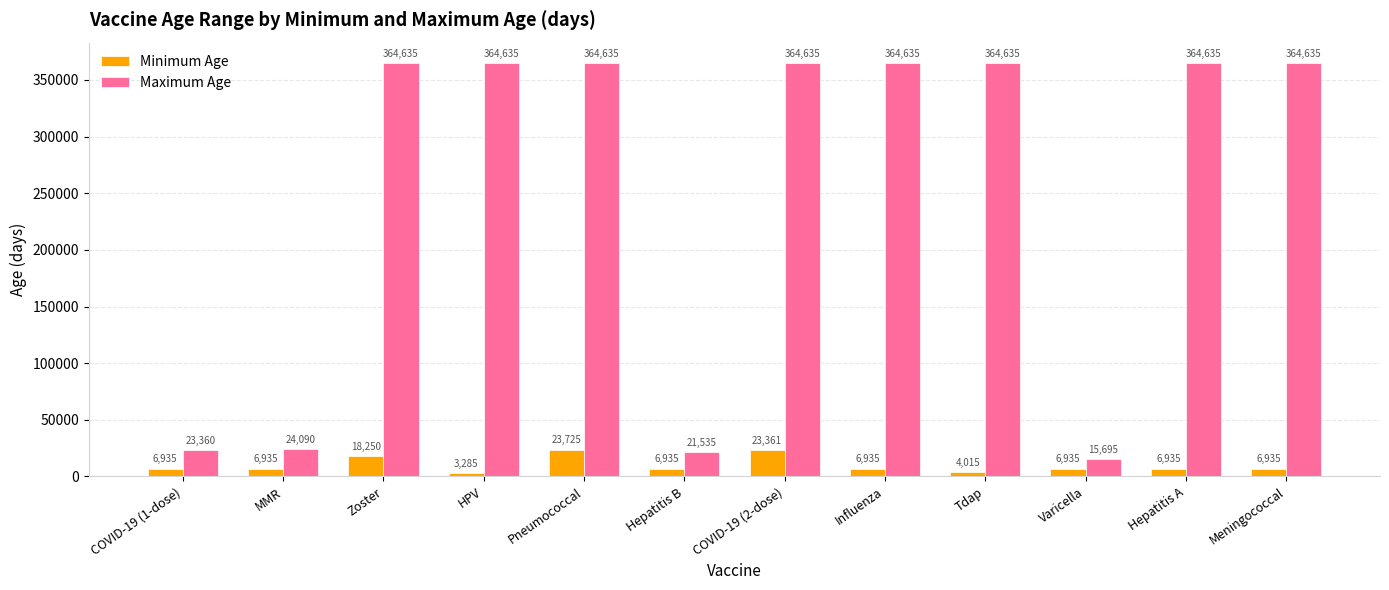

What are all the series names shown in the legend?

Minimum Age, Maximum Age